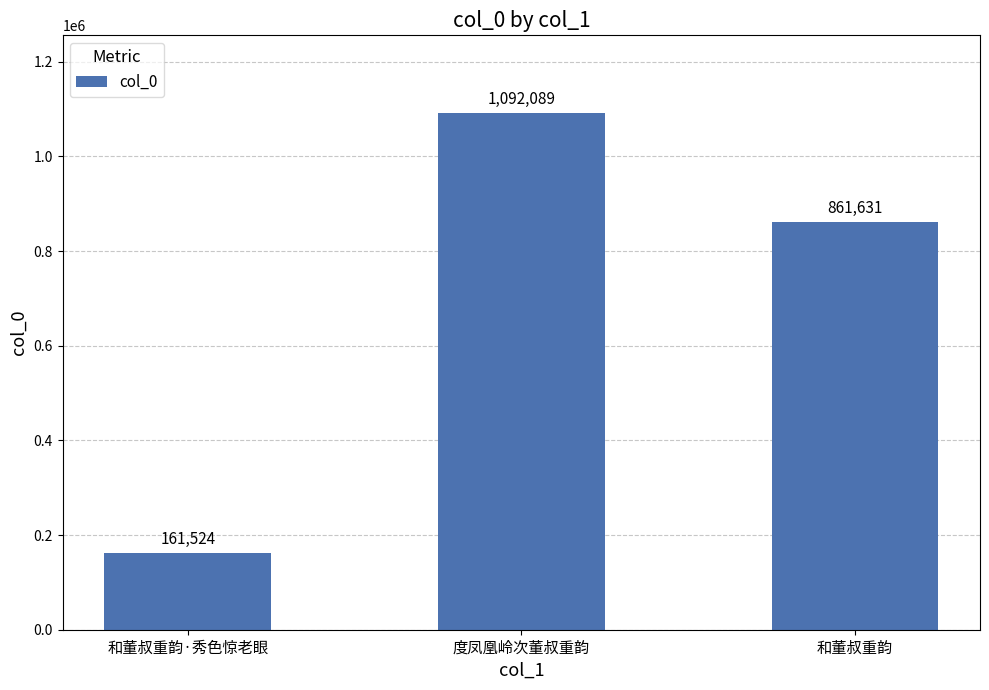

Count the number of categories in the chart.

3